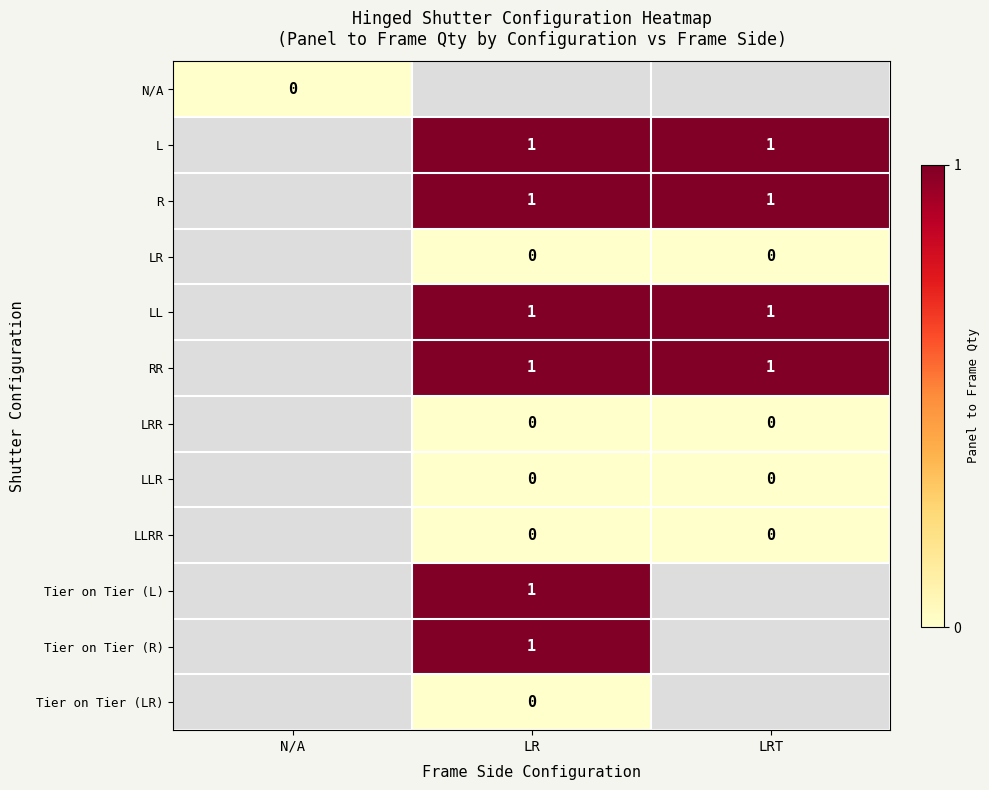

Is it true that Tier on Tier (R) equals 1 at LR?

True